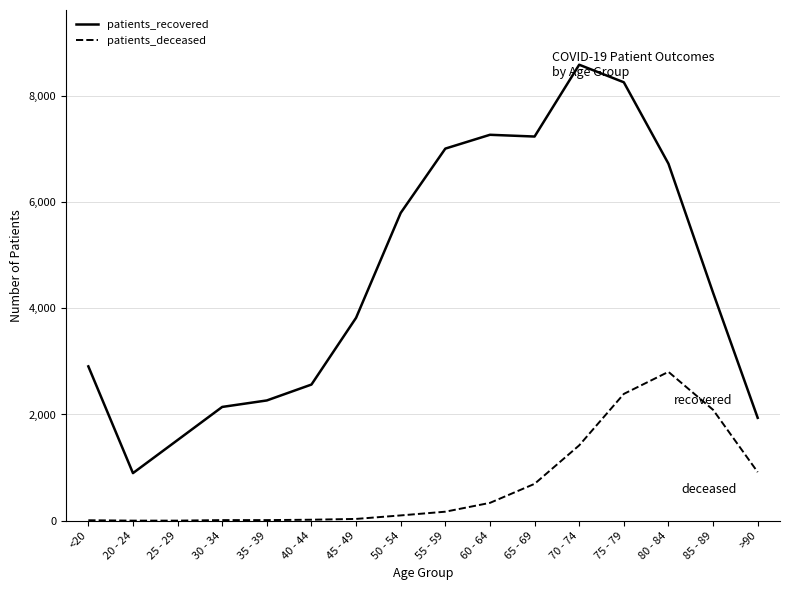

The value of patients_deceased at 75 - 79 is 2387. True or false?

True